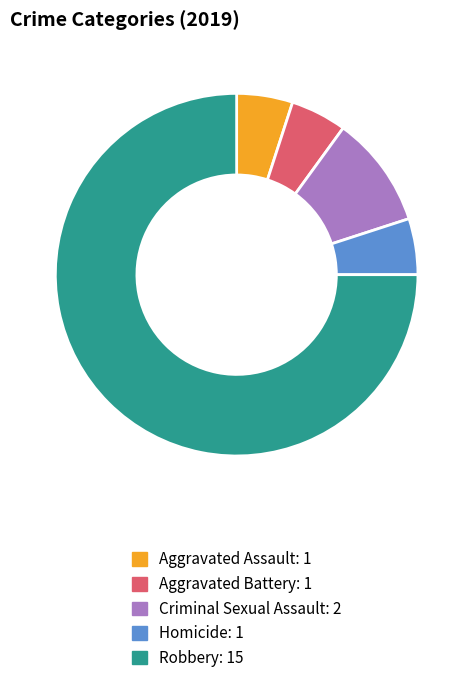

Which slice is the largest?

Robbery